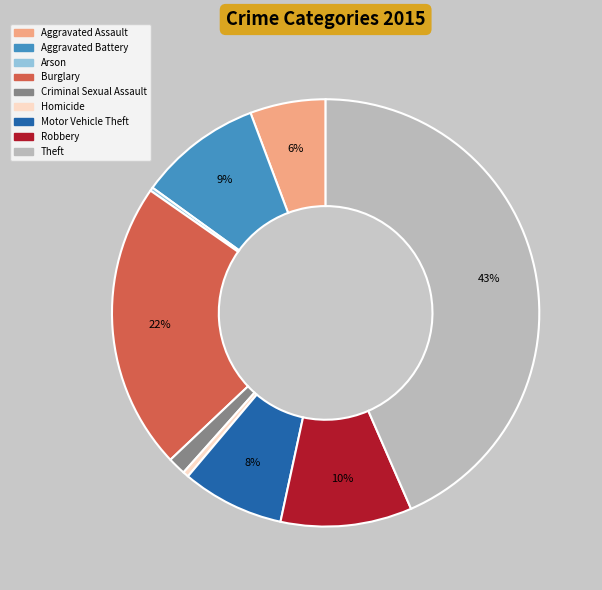

To the nearest percent, what is the difference between the Homicide and Aggravated Battery slice percentages?

9%